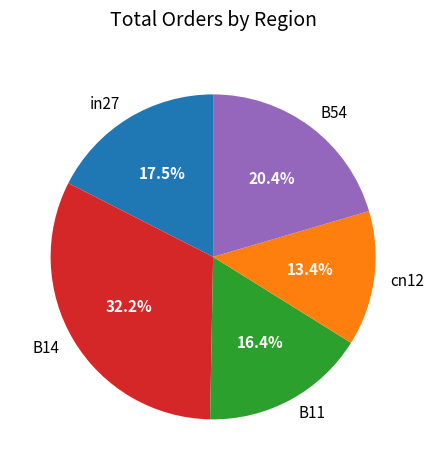

Which slice is the smallest?

cn12